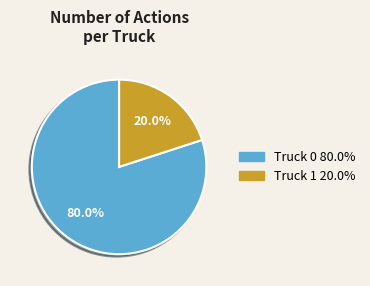

Is it true that Truck 0 is 80% of the pie?

True